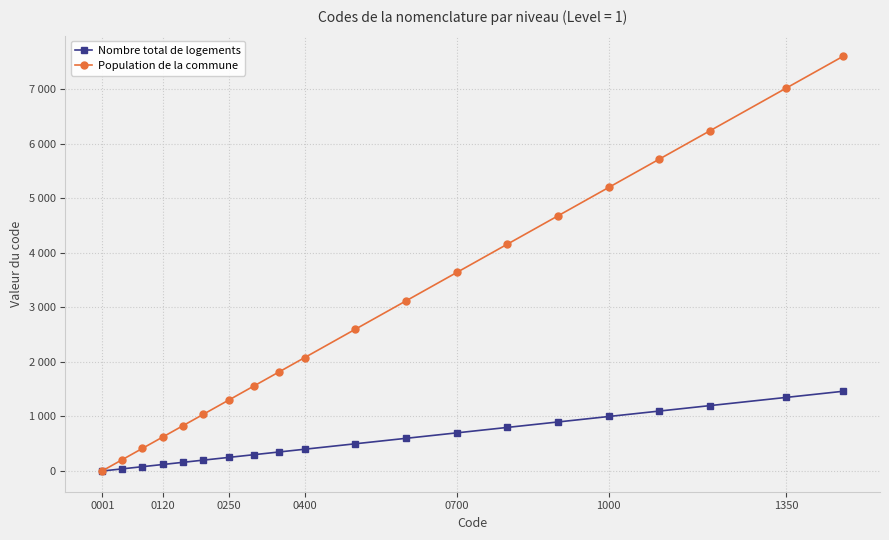

Which series has the widest spread of values?

Population de la commune